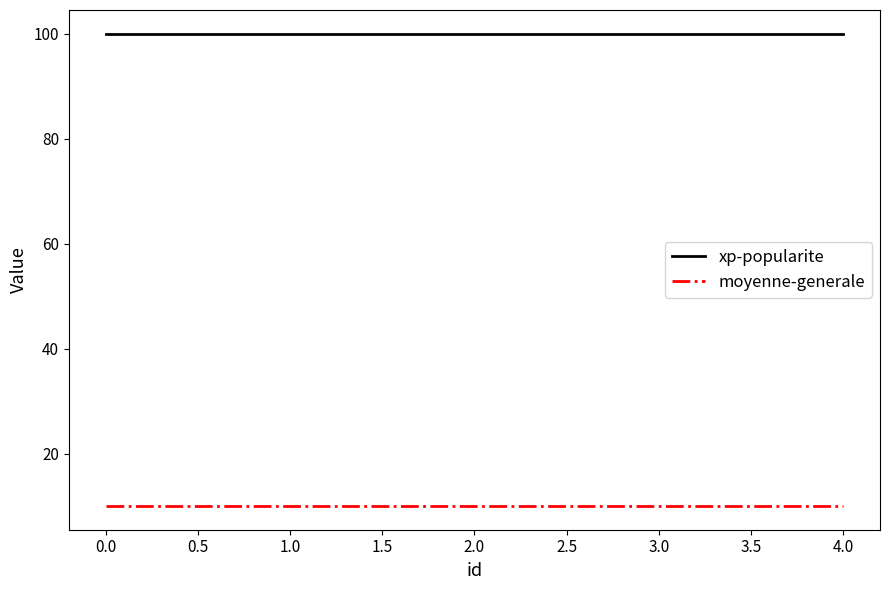

True or false: moyenne-generale has a value of 4 at 4.0.

False